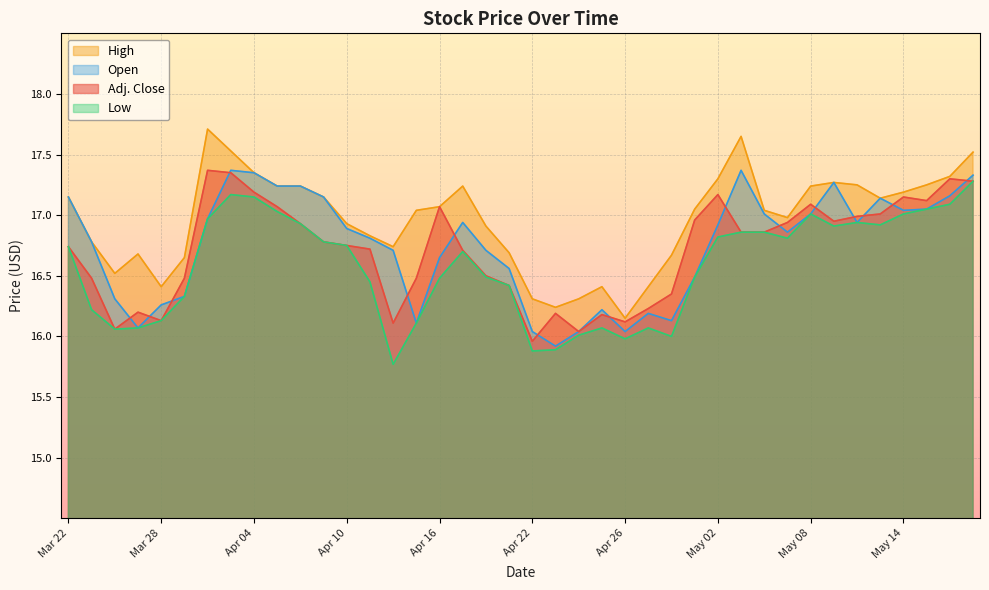

True or false: High and Adj. Close cross at least once.

False